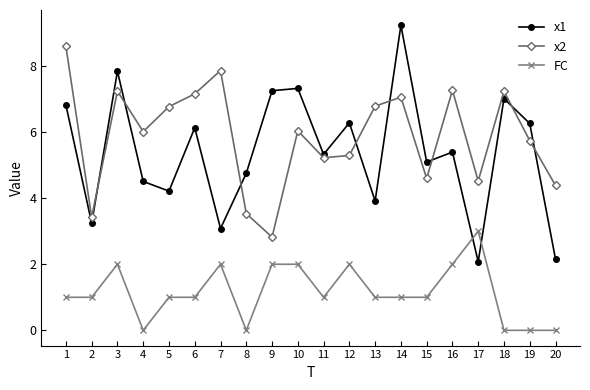

What value does the FC series have at 7?

2.0